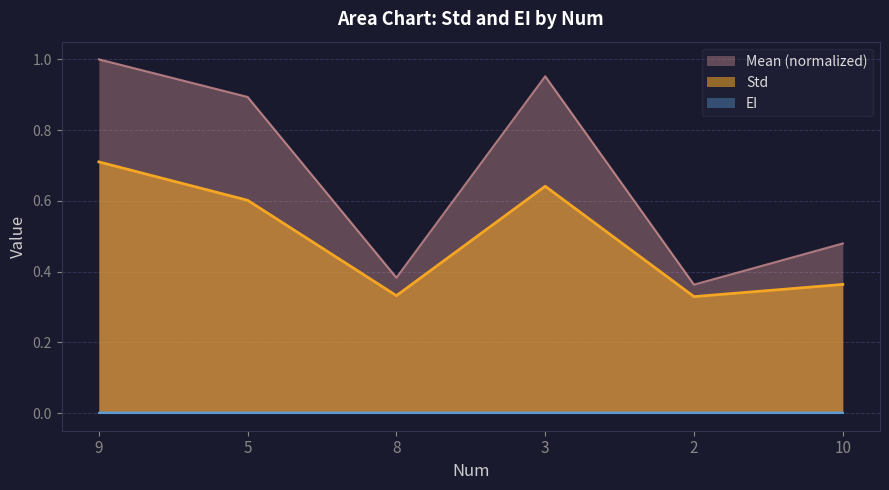

What is the difference between the second highest and second lowest values?

0.3